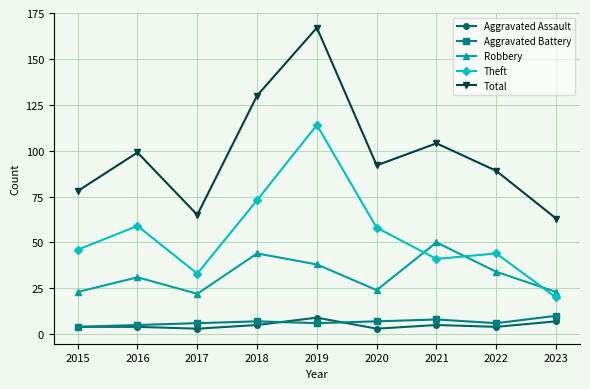

What is the sum of the Aggravated Assault values at 2017 and 2021?

8